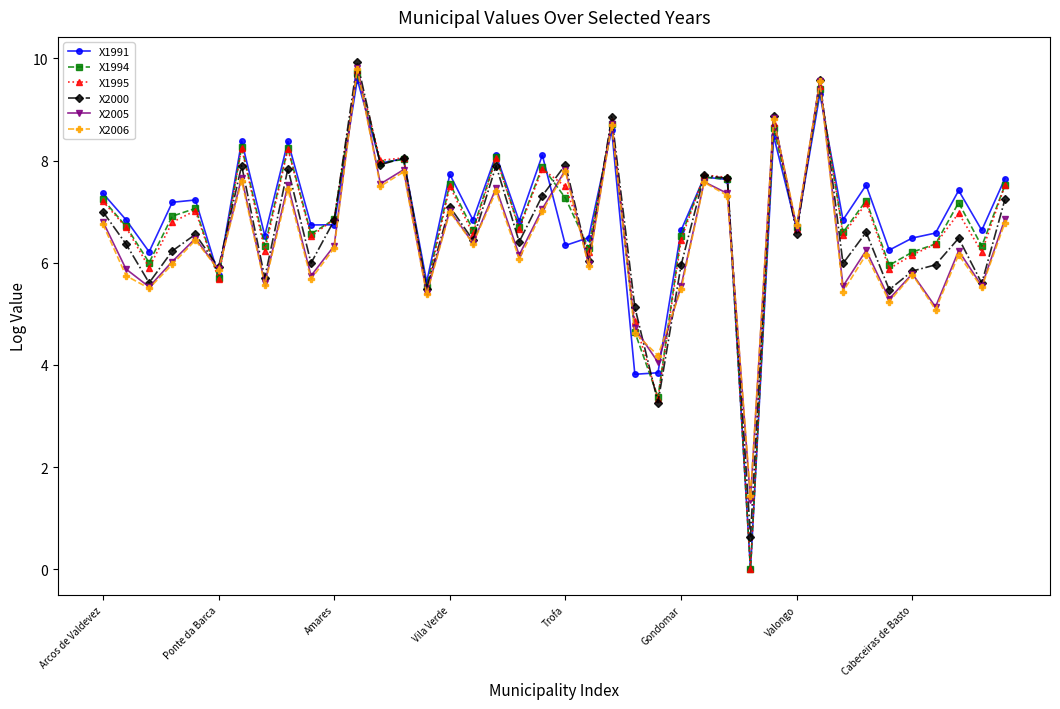

In X2006, how many points are higher than both neighbors (excluding endpoints)?

15